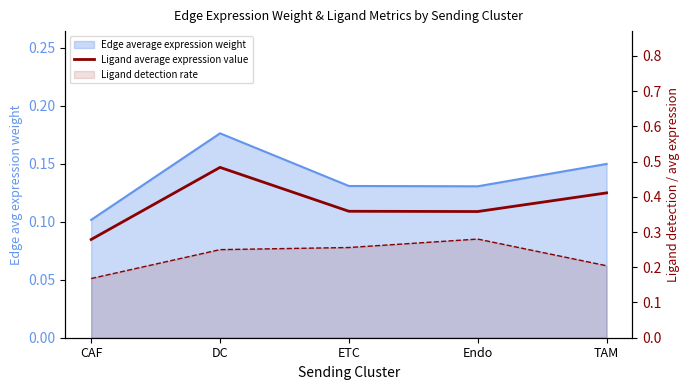

What is the difference between the maximum and minimum values?

0.2